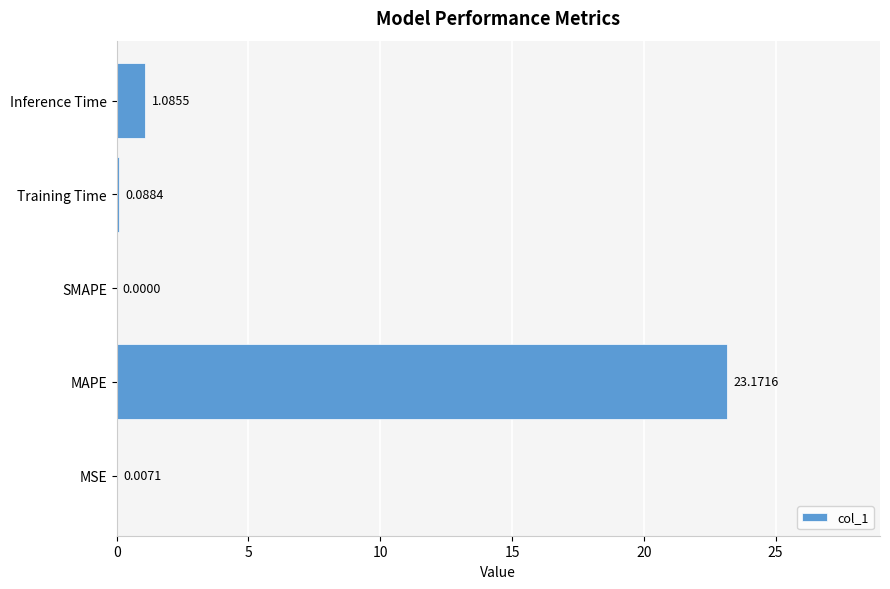

What is the sum of all values?

24.4